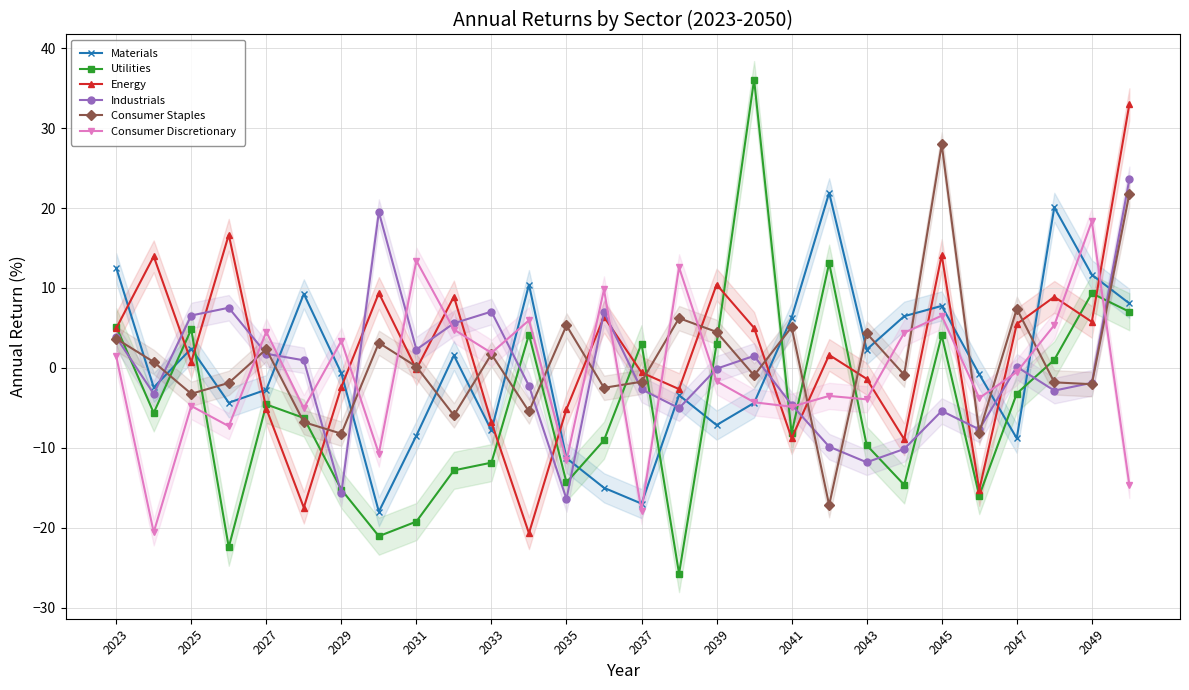

Does the chart have visible grid lines?

Yes